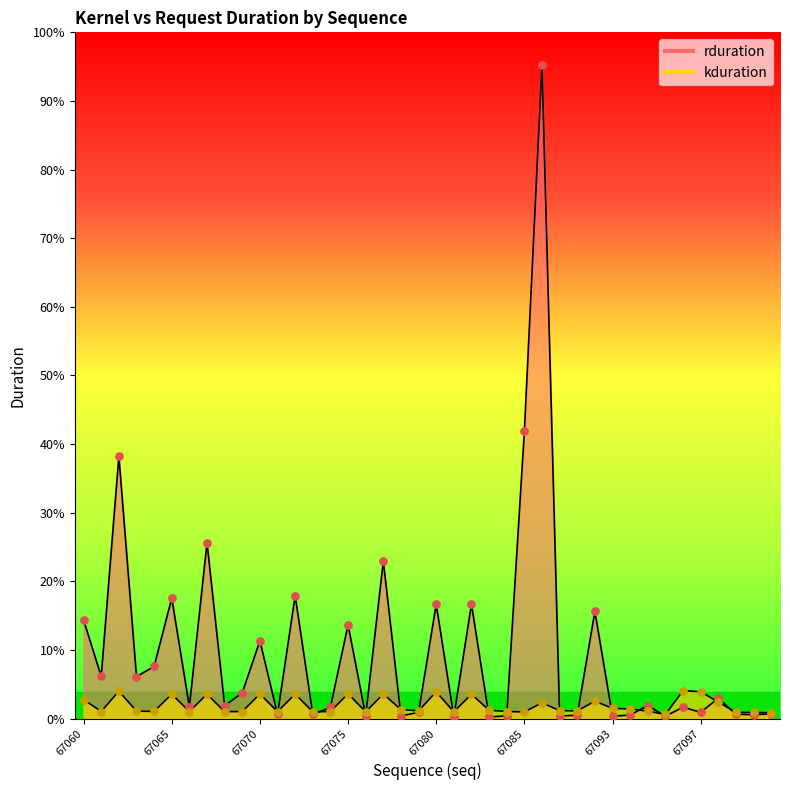

Is the value of kduration at 67090 greater than the value of rduration at 67067?

No